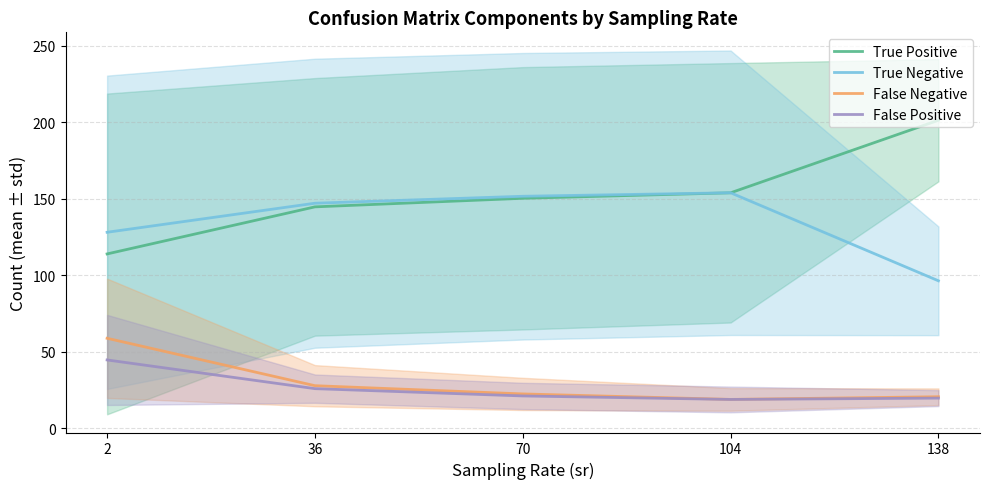

What is the difference between the False Positive values at 36 and 2?

18.8